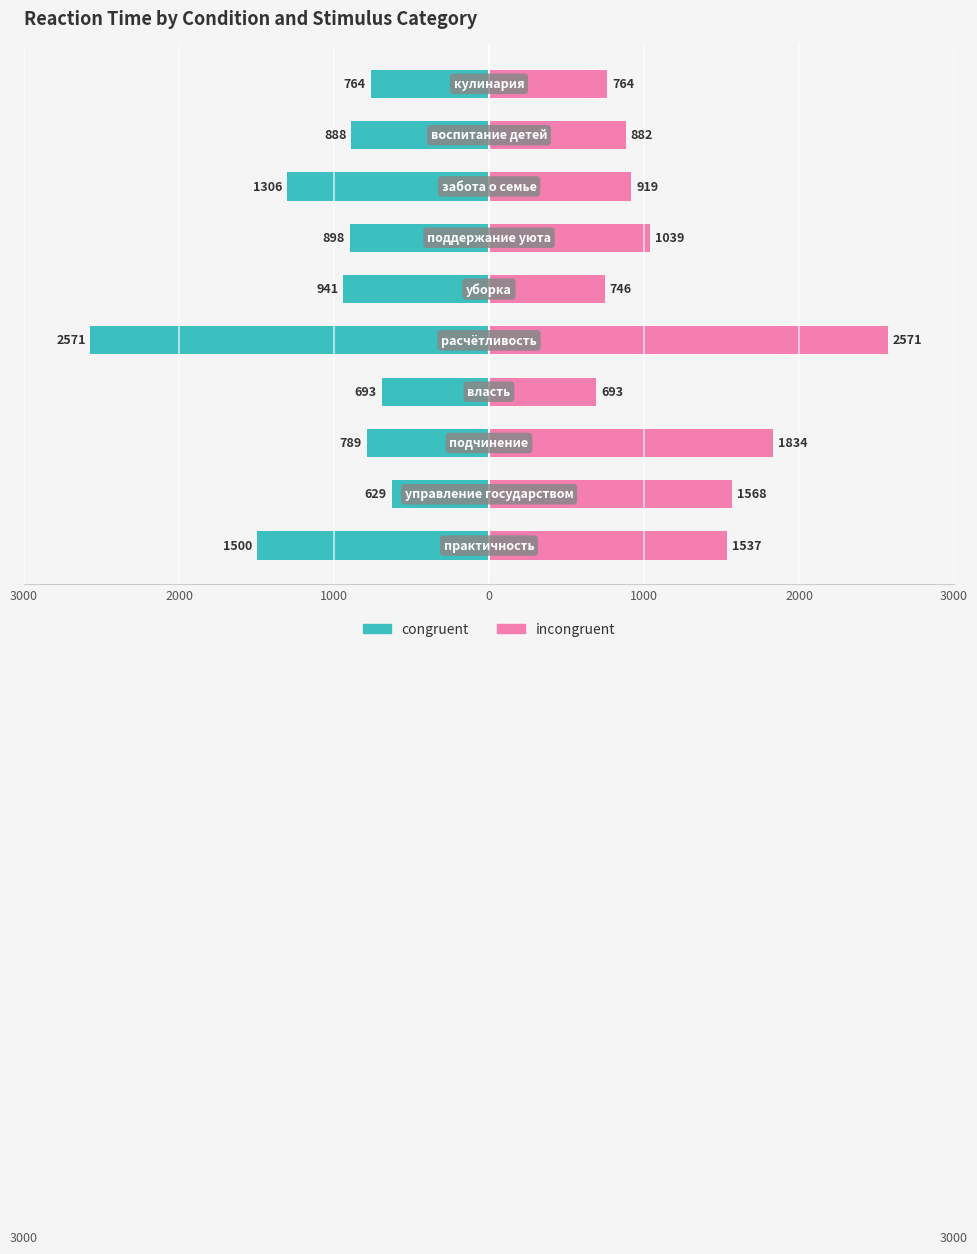

How many values in the congruent series are below -888?

5